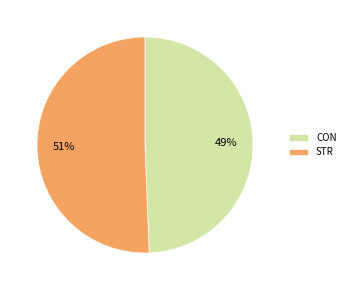

Is the sum of CON and STR greater than half?

Yes